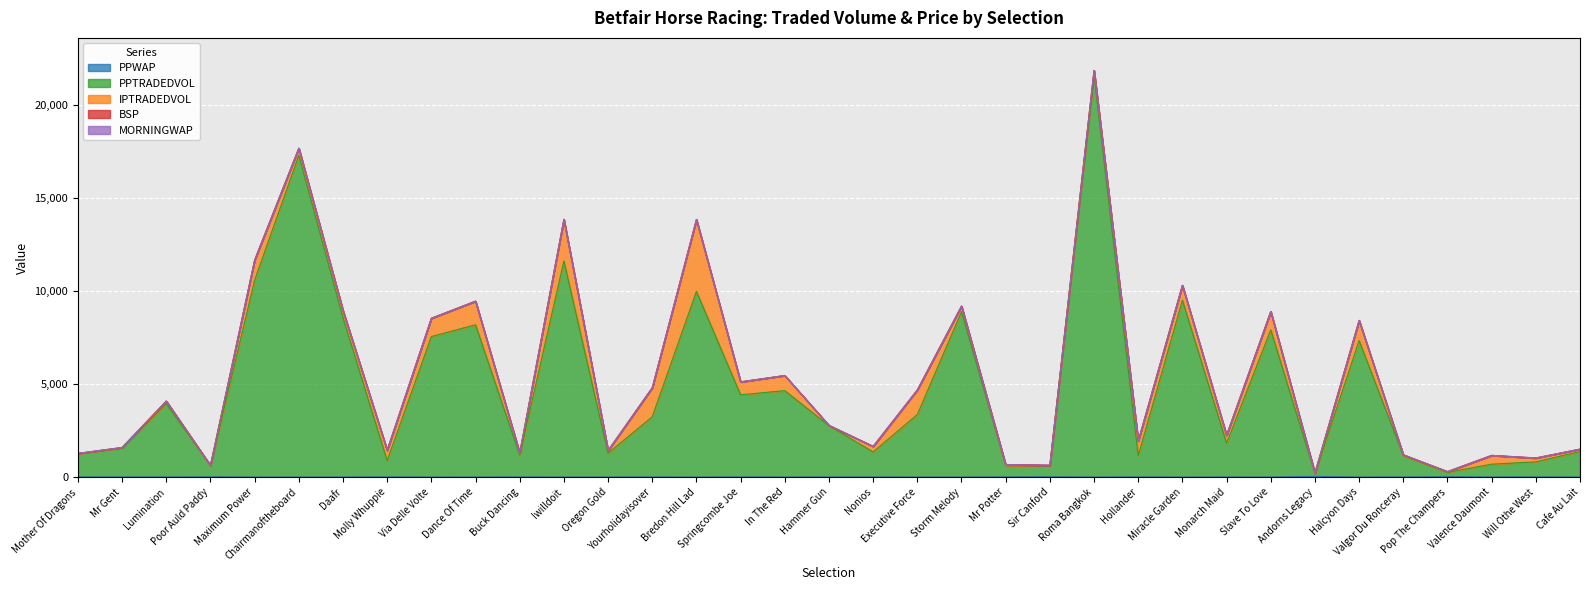

What is the approximate value of PPWAP at Buck Dancing?

5.5